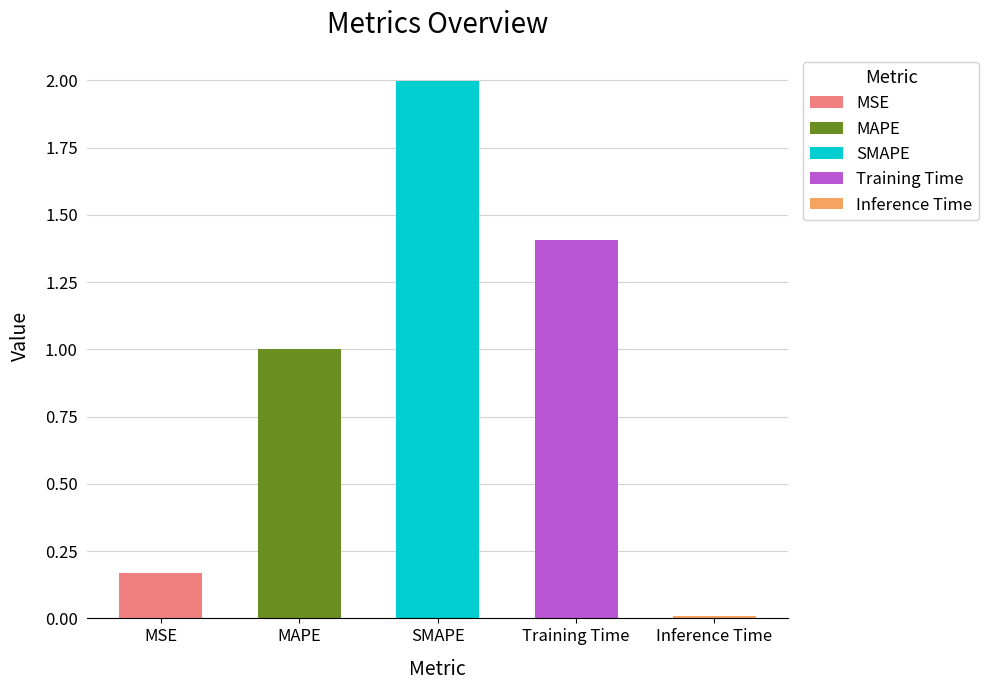

What is the value of the 1st bar from the left?

0.2